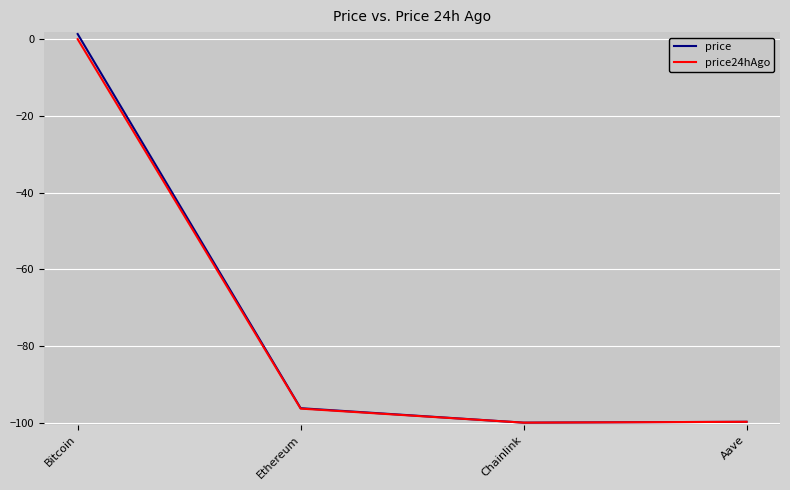

Which category has the highest value across all series?

Bitcoin